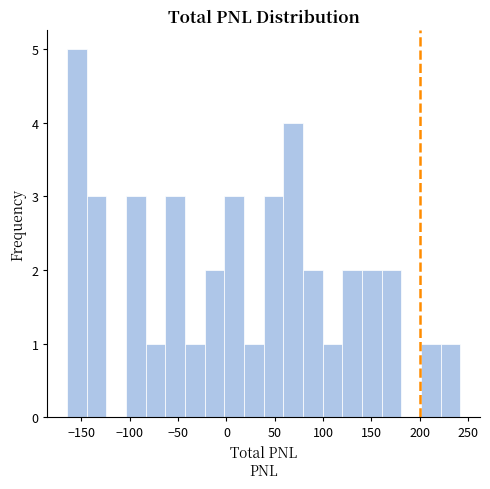

What is the height of the bar covering -45 to -20 on the x-axis? Neither the bar edges nor the heights are printed on the chart, so give them approximately, as read against the axes.

1